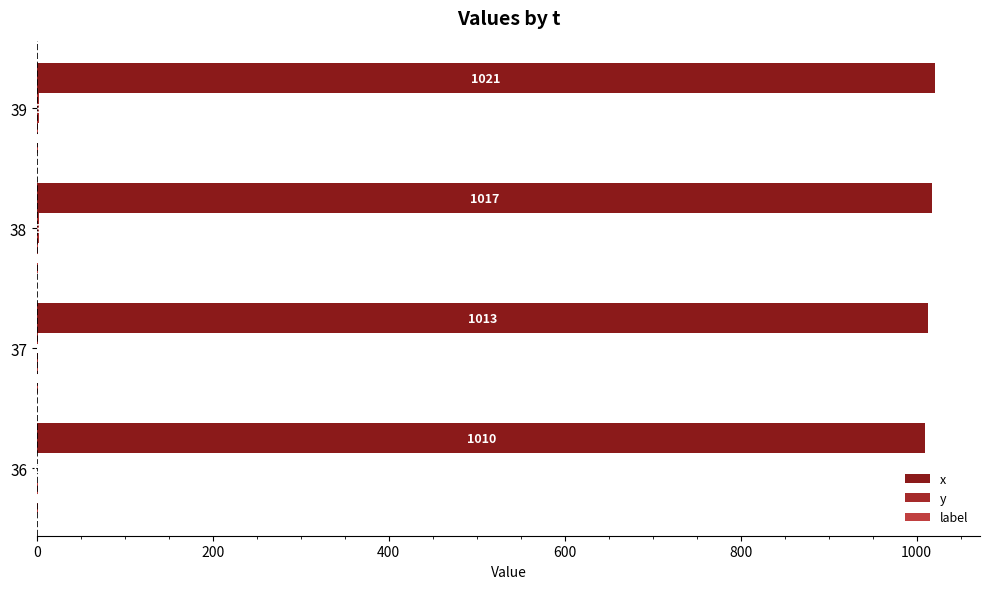

Count the number of data series in this chart.

3